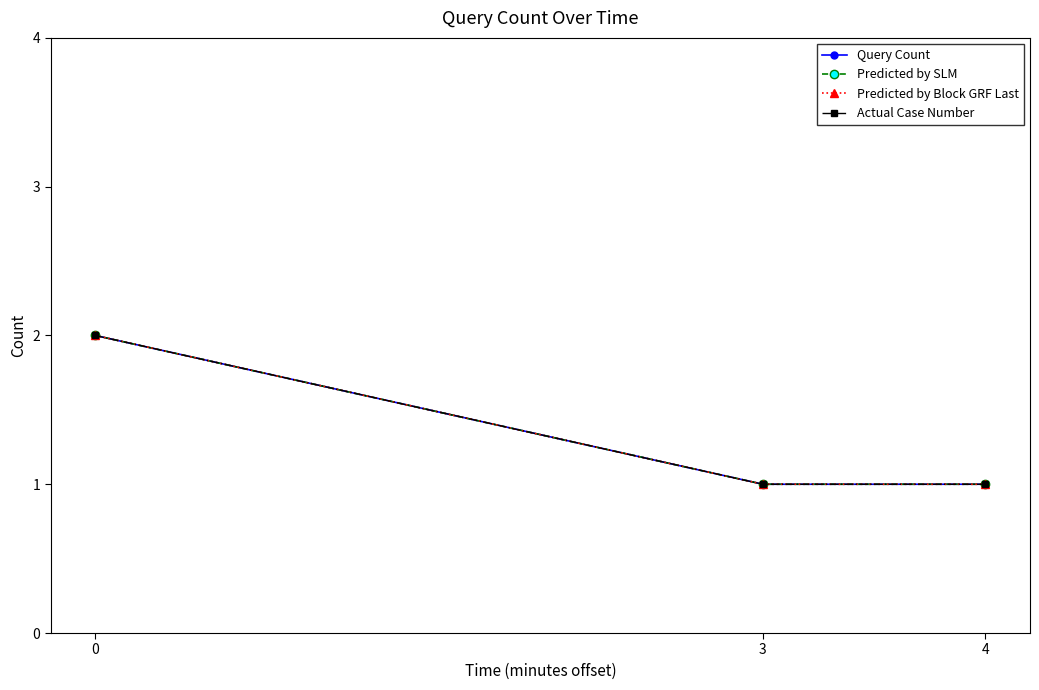

What are all the series names shown in the legend?

Query Count, Predicted by SLM, Predicted by Block GRF Last, Actual Case Number